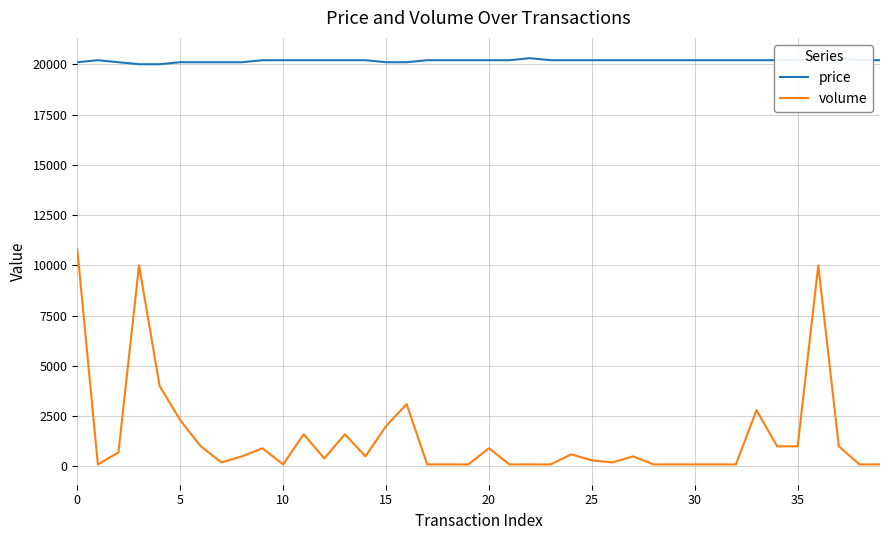

True or false: price and volume cross at least once.

False